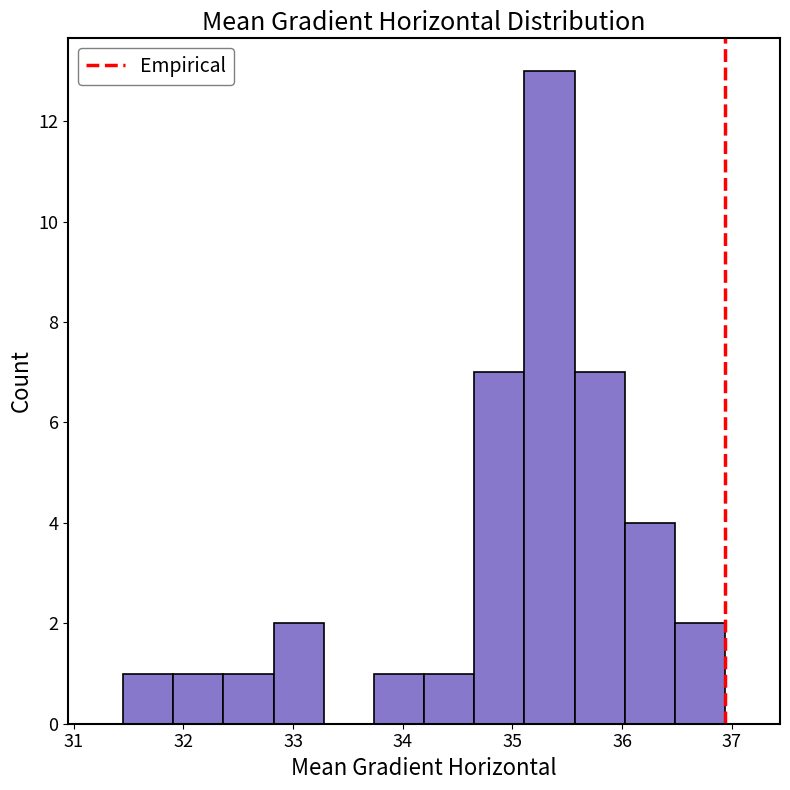

Over which range of the x-axis is the bar tallest?

35.1 to 35.6